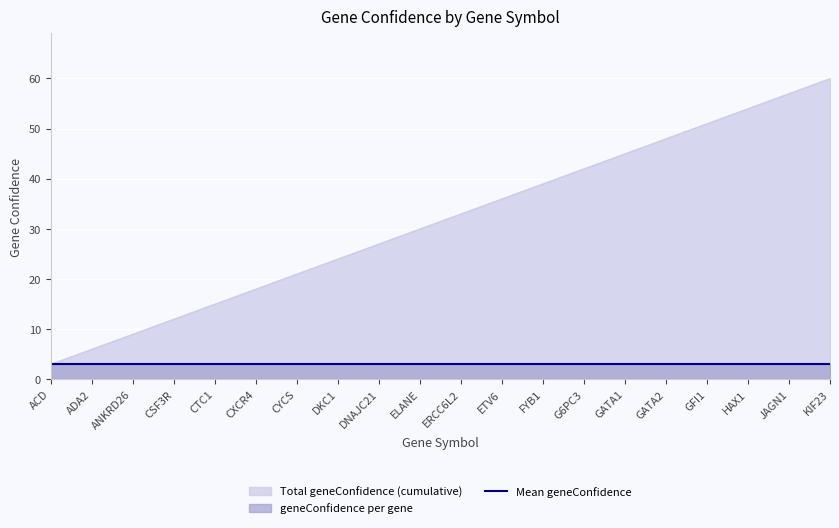

How many lines are shown in the chart?

2